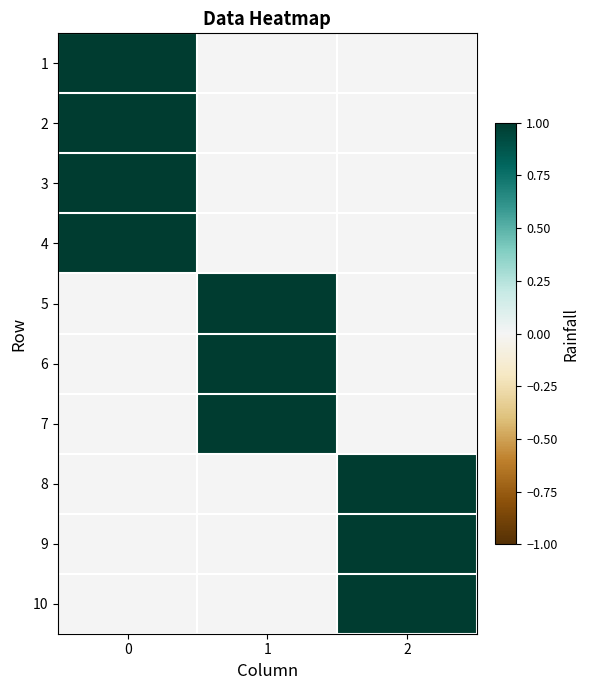

Rank the series at 2 from lowest to highest value.

1, 2, 3, 4, 5, 6, 7, 8, 9, 10